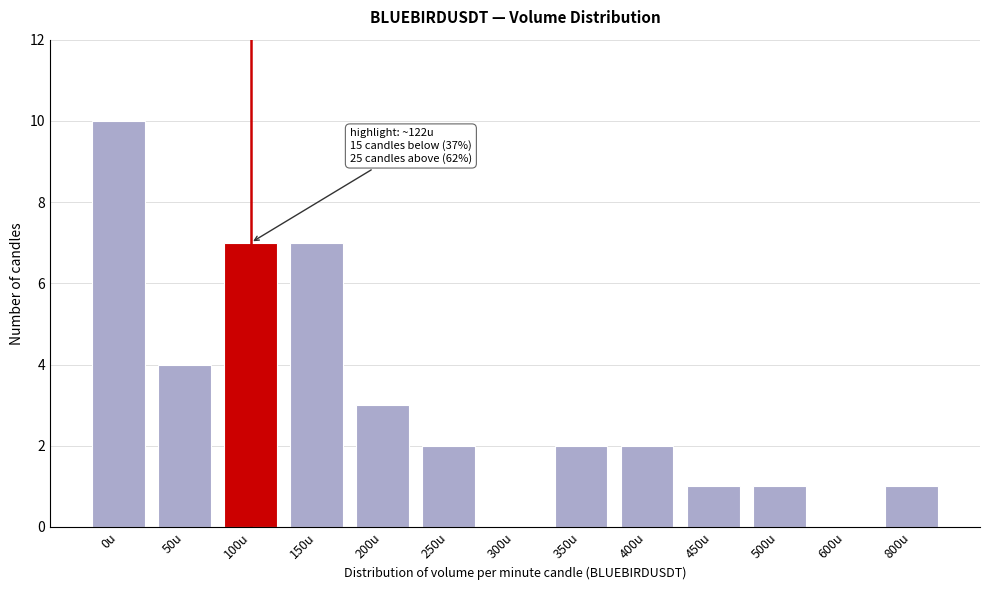

Reading right to left, extract all data points from this chart.

800u=1	600u=0	500u=1	450u=1	400u=2	350u=2	300u=0	250u=2	200u=3	150u=7	100u=7	50u=4	0u=10